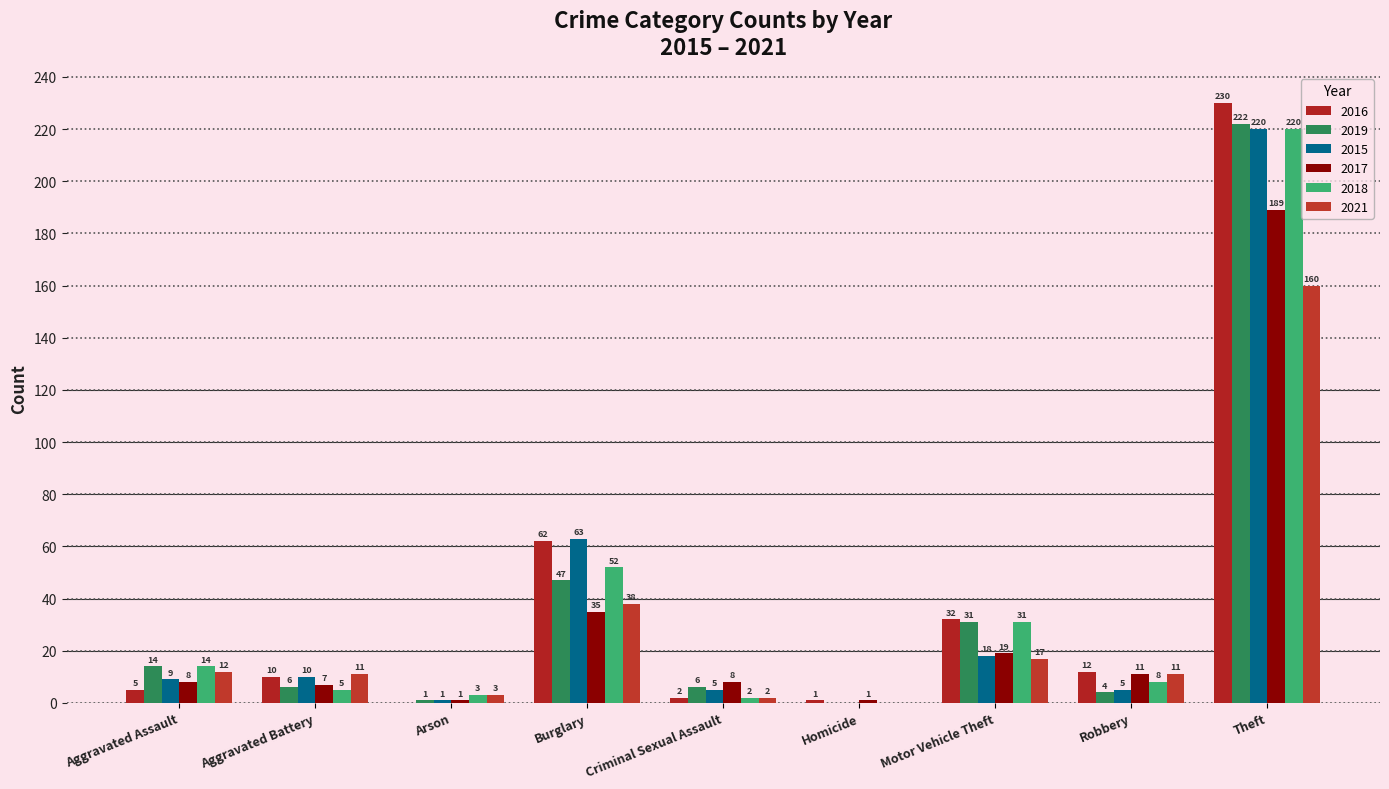

How many groups of bars are there?

9